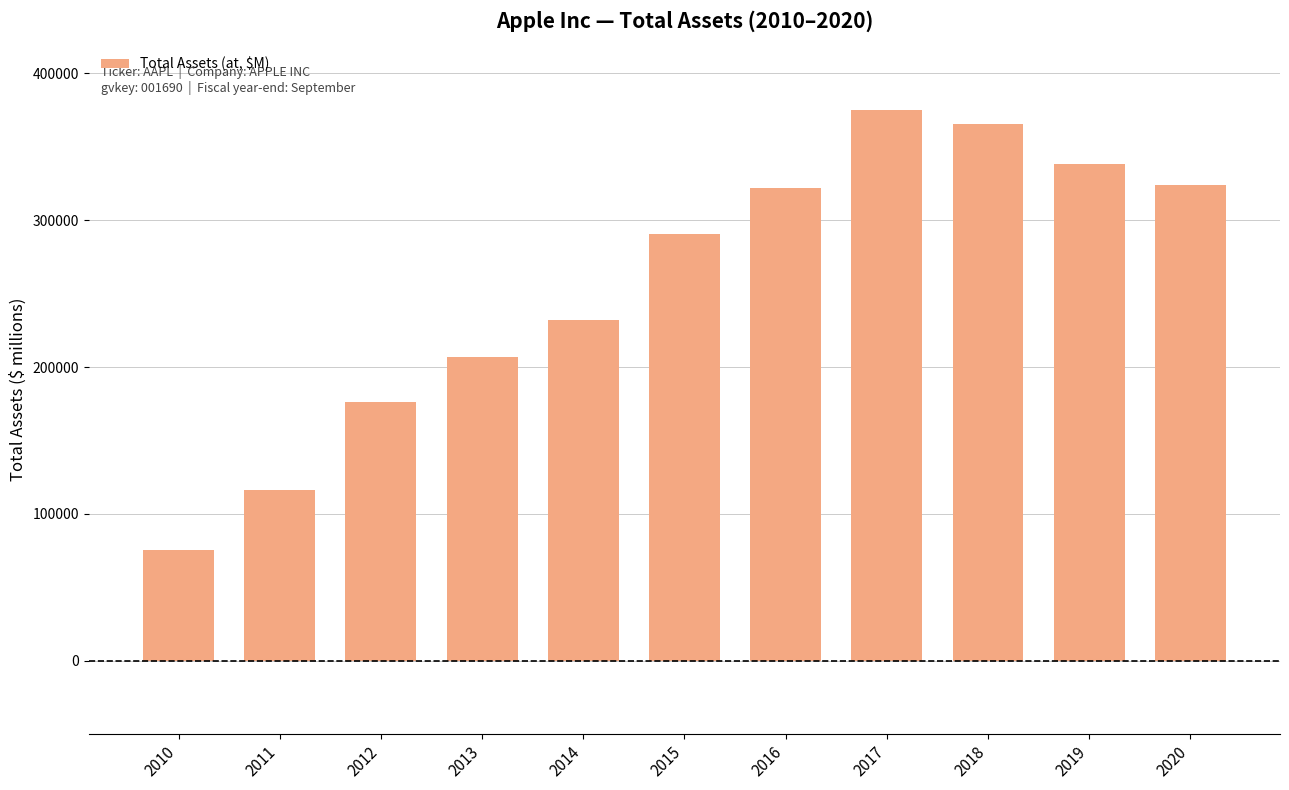

What is the smallest value displayed?

75183